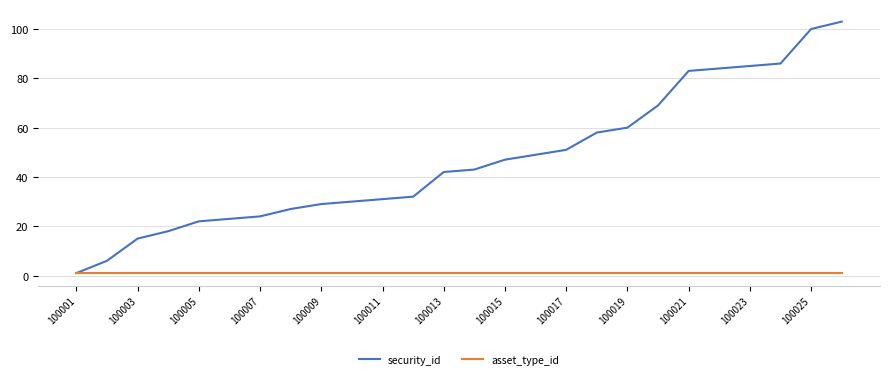

What is the greatest value displayed?

103